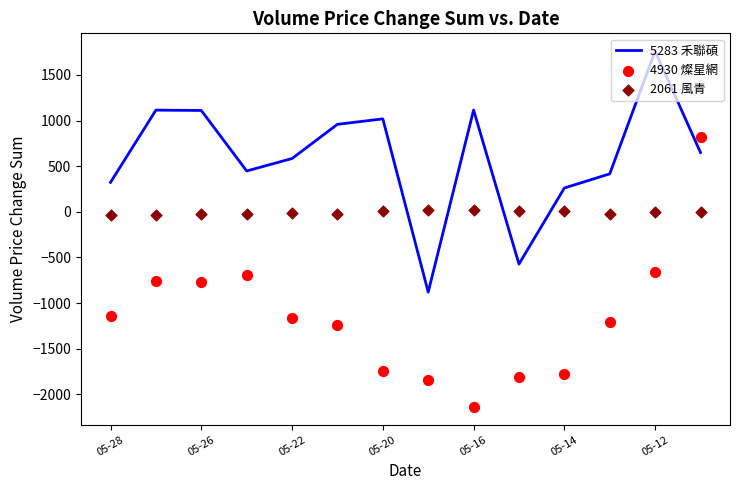

At how many categories does at least one series exceed -850?

14